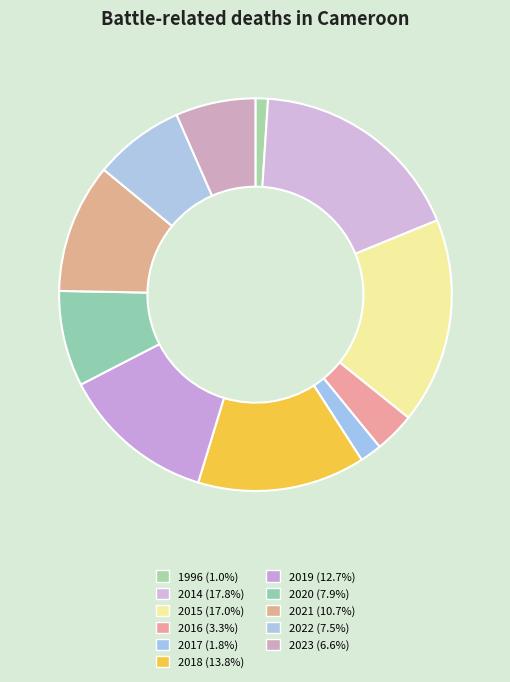

Is there a majority slice in this chart?

No